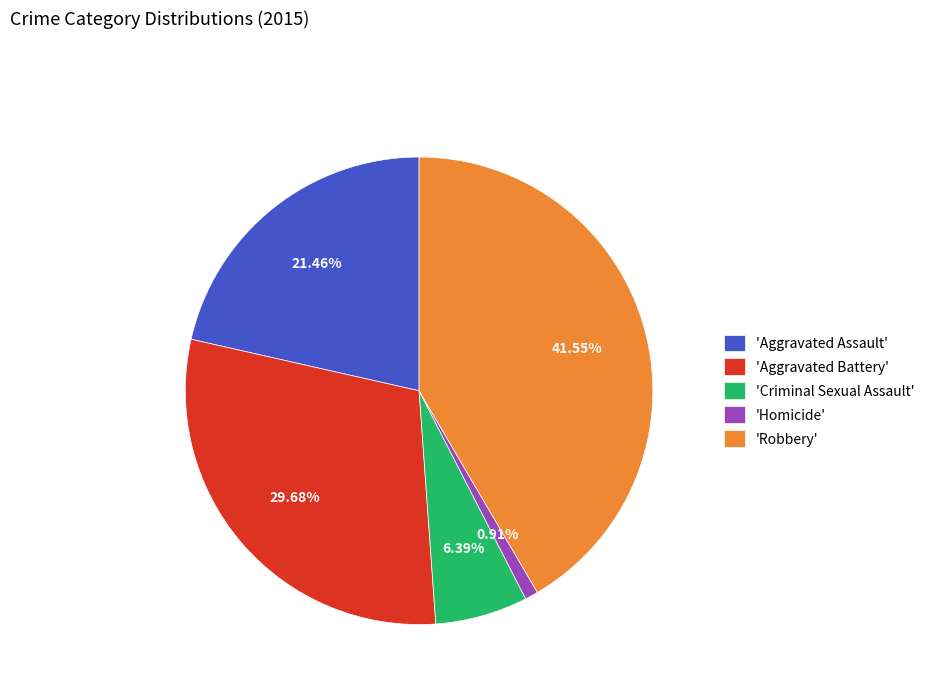

Is there any slice that represents more than half of the pie?

No